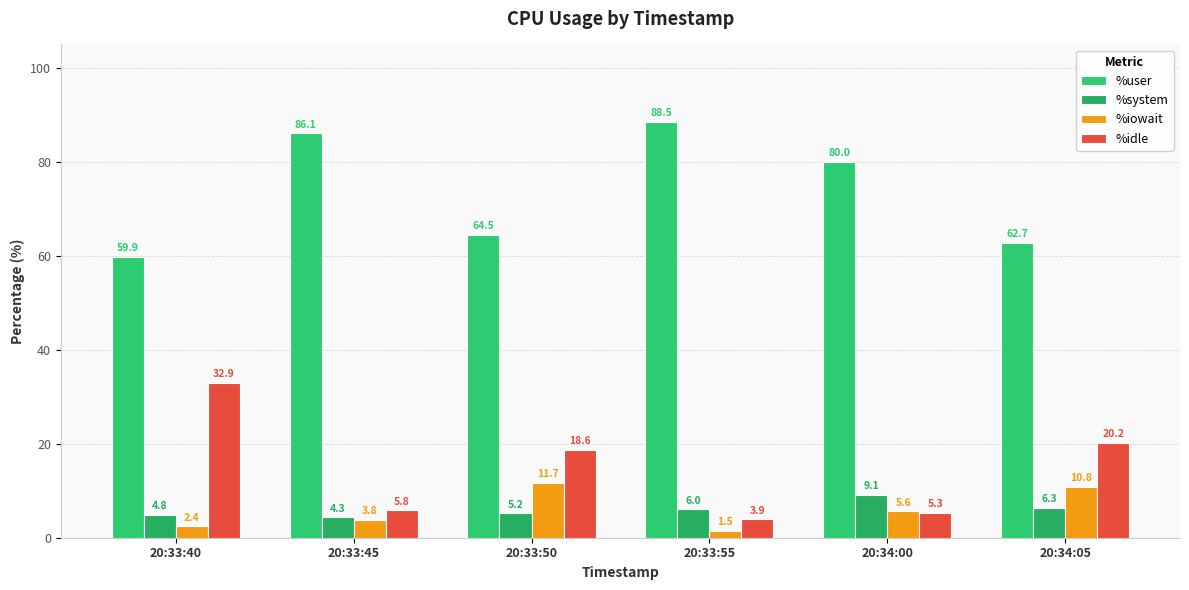

What is the minimum value shown in the chart?

1.5